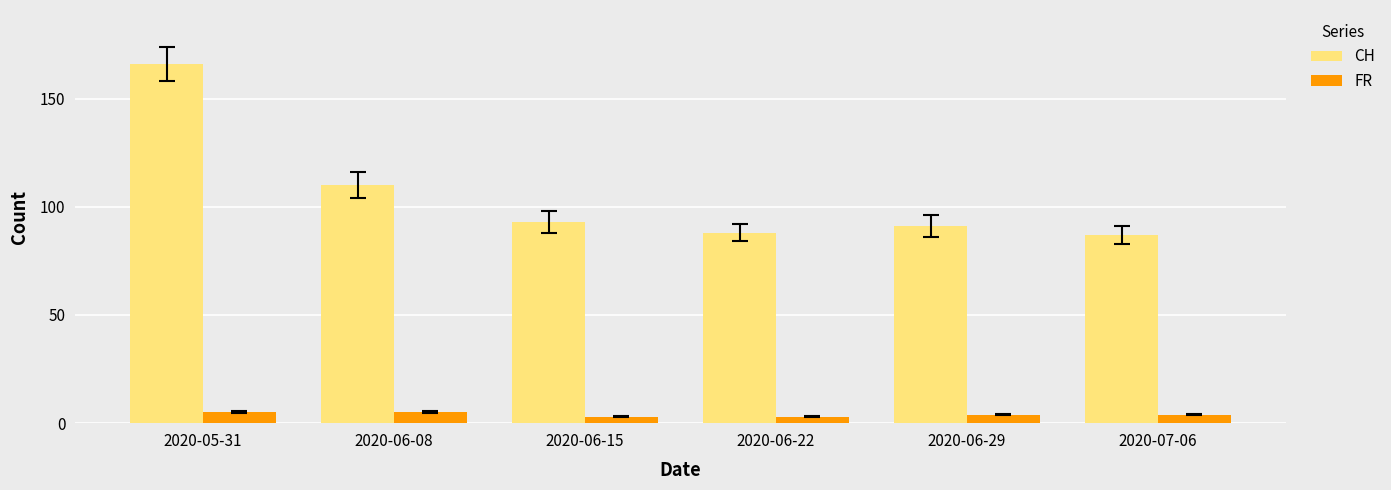

Where is CH nearest to the value 126?

2020-06-08